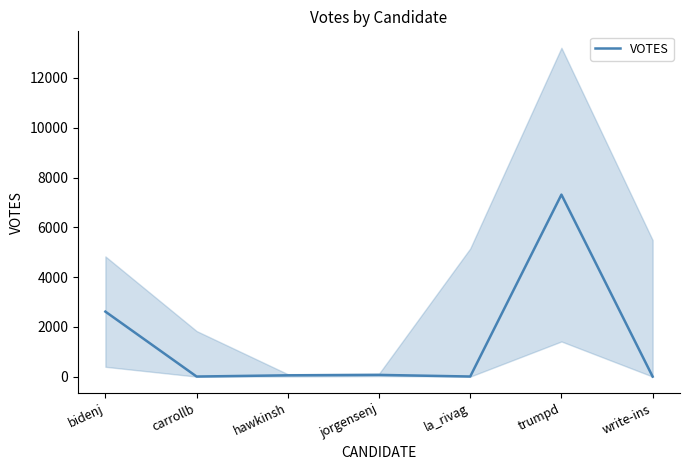

How many data points are less than 52?

3